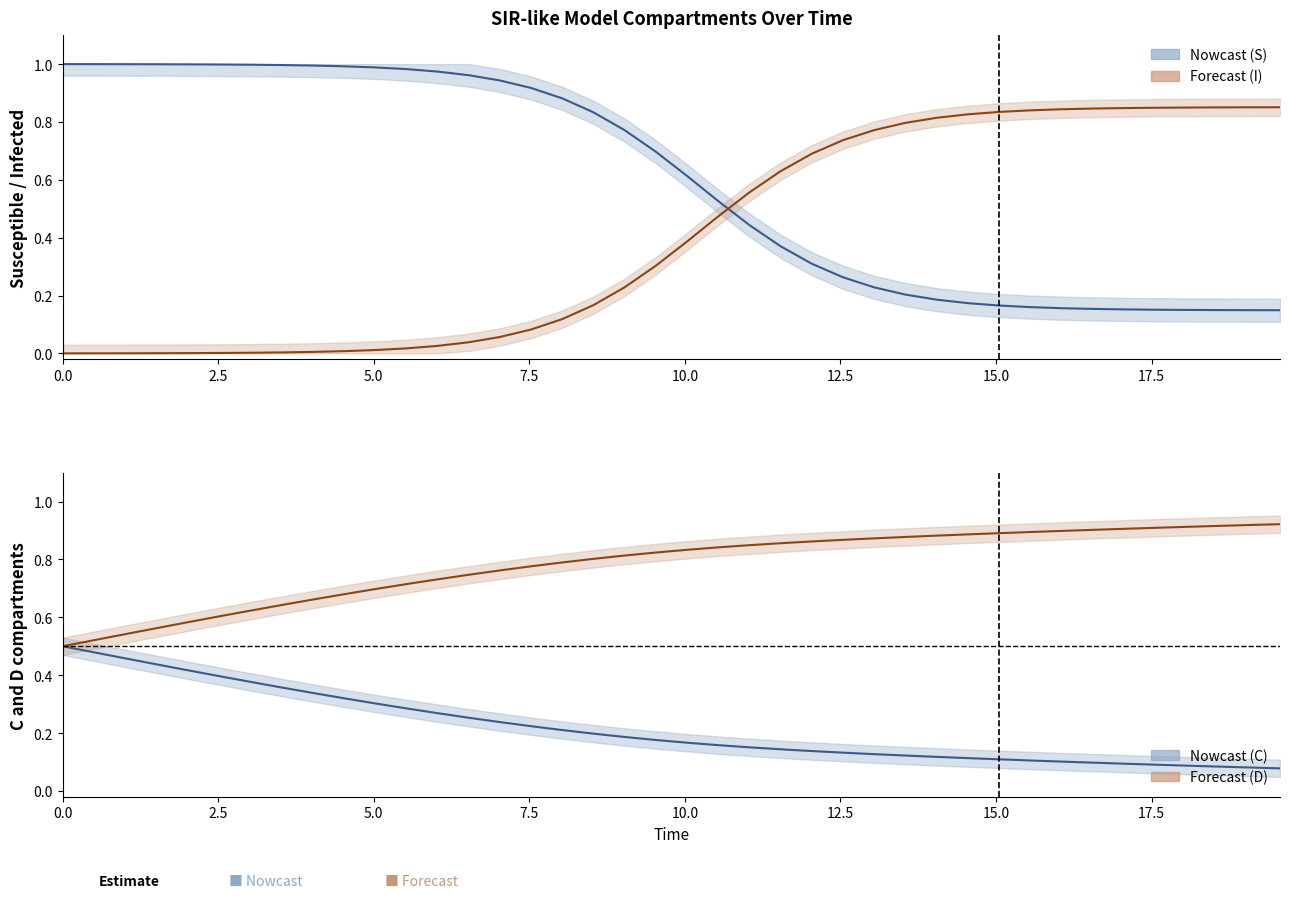

How many lines are shown in the chart?

4